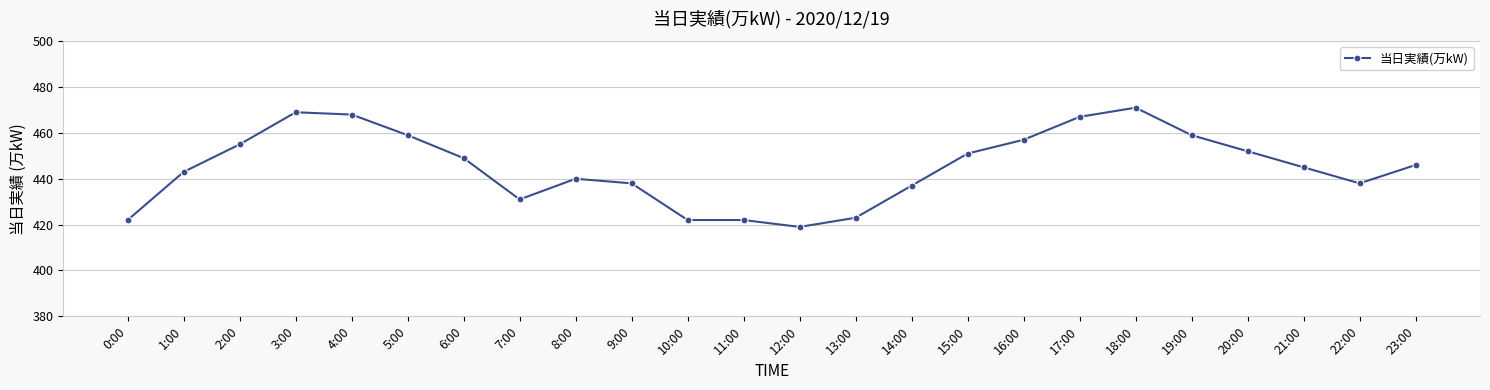

What is the sum of all values?

10683